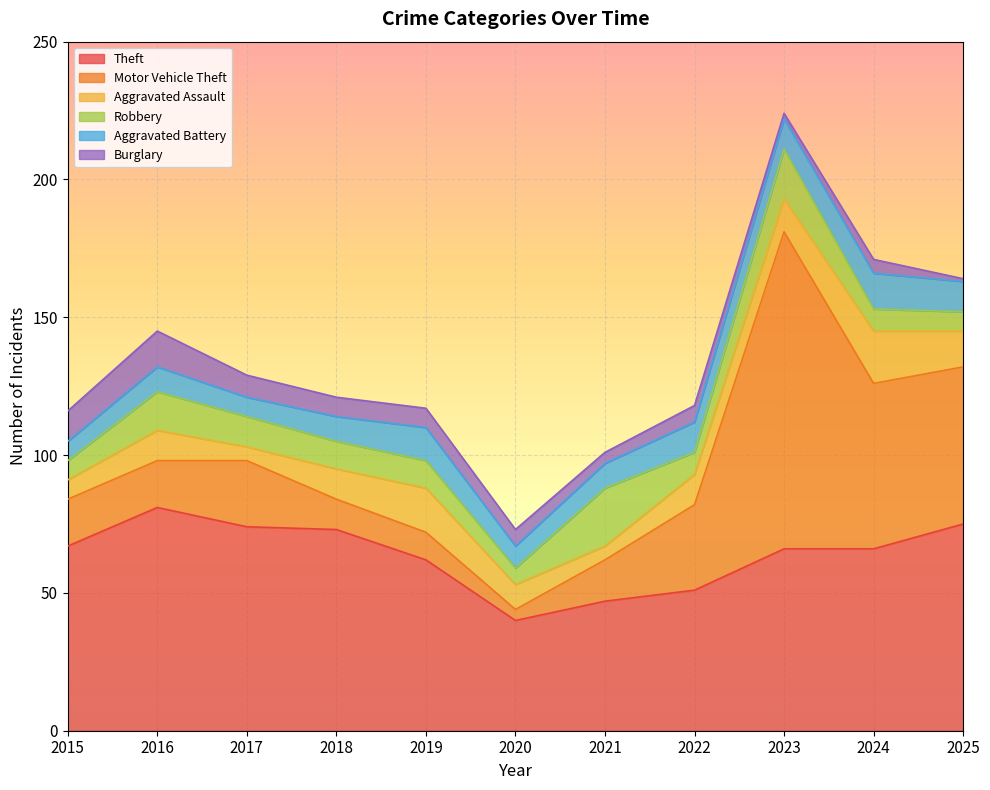

What is the difference between the maximum and minimum values in the Aggravated Assault series?

14